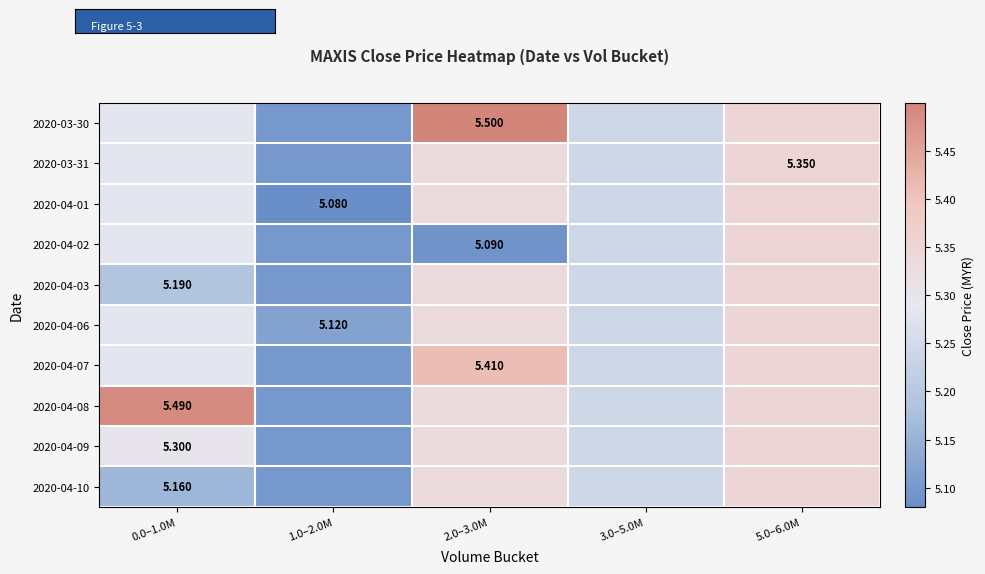

Which series changed the most between 0.0–1.0M and 1.0–2.0M?

2020-04-08